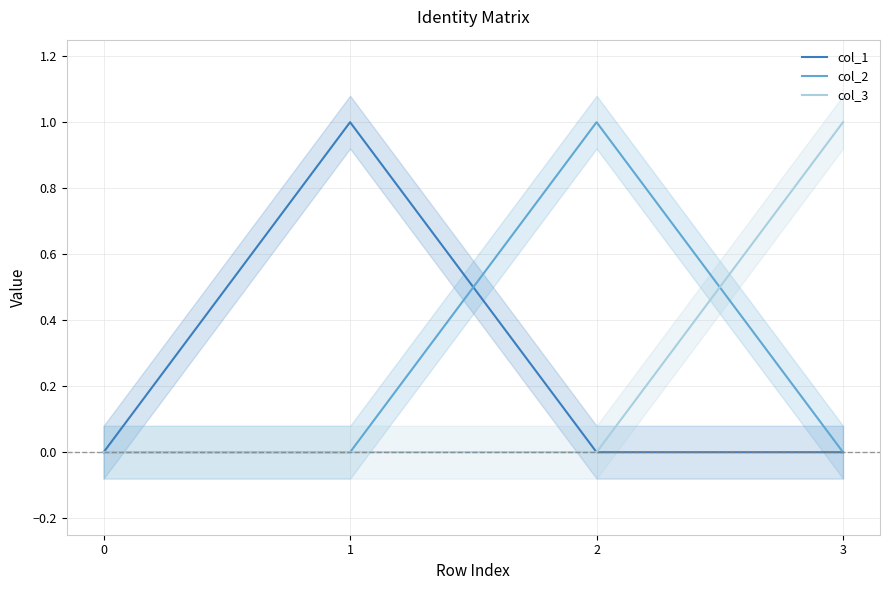

Between 2 and 3, which is larger?

2